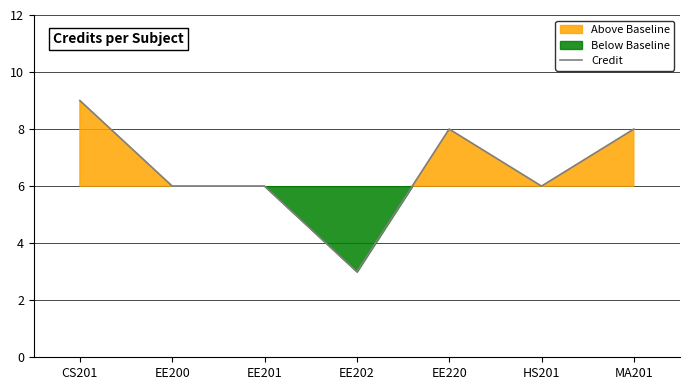

How many lines are shown in the chart?

1